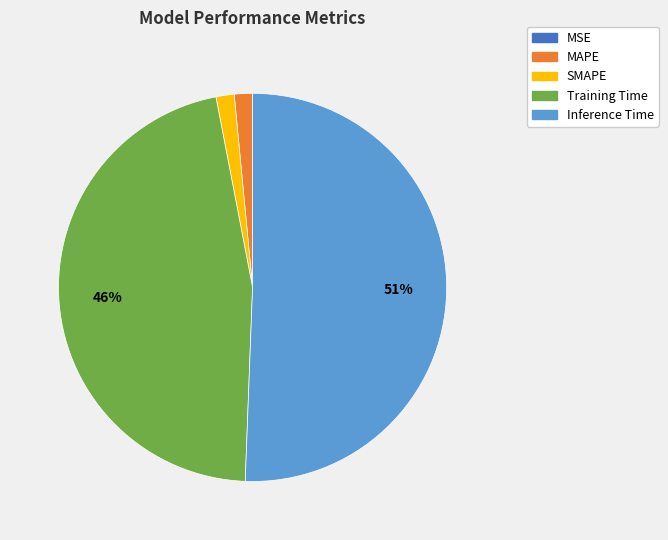

Combined, do Inference Time and MAPE account for over 50%?

Yes